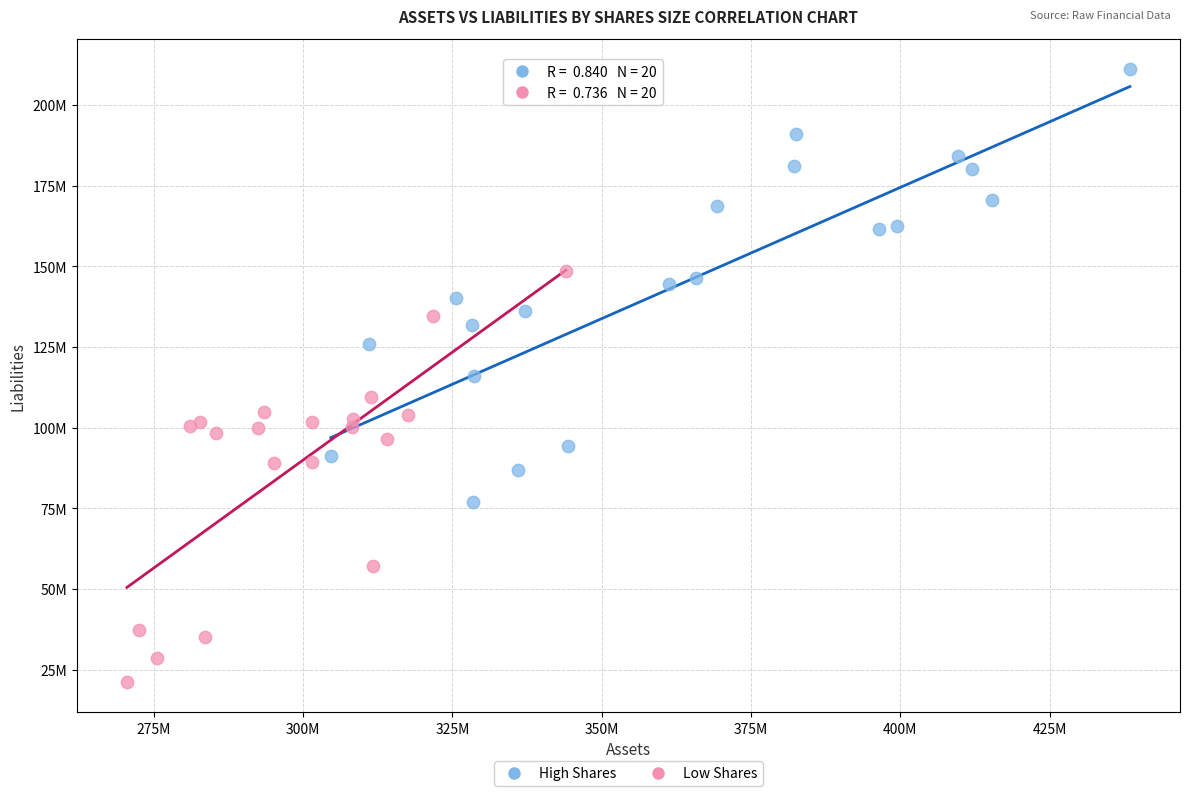

Which series contains the lowest Y value?

Low Shares